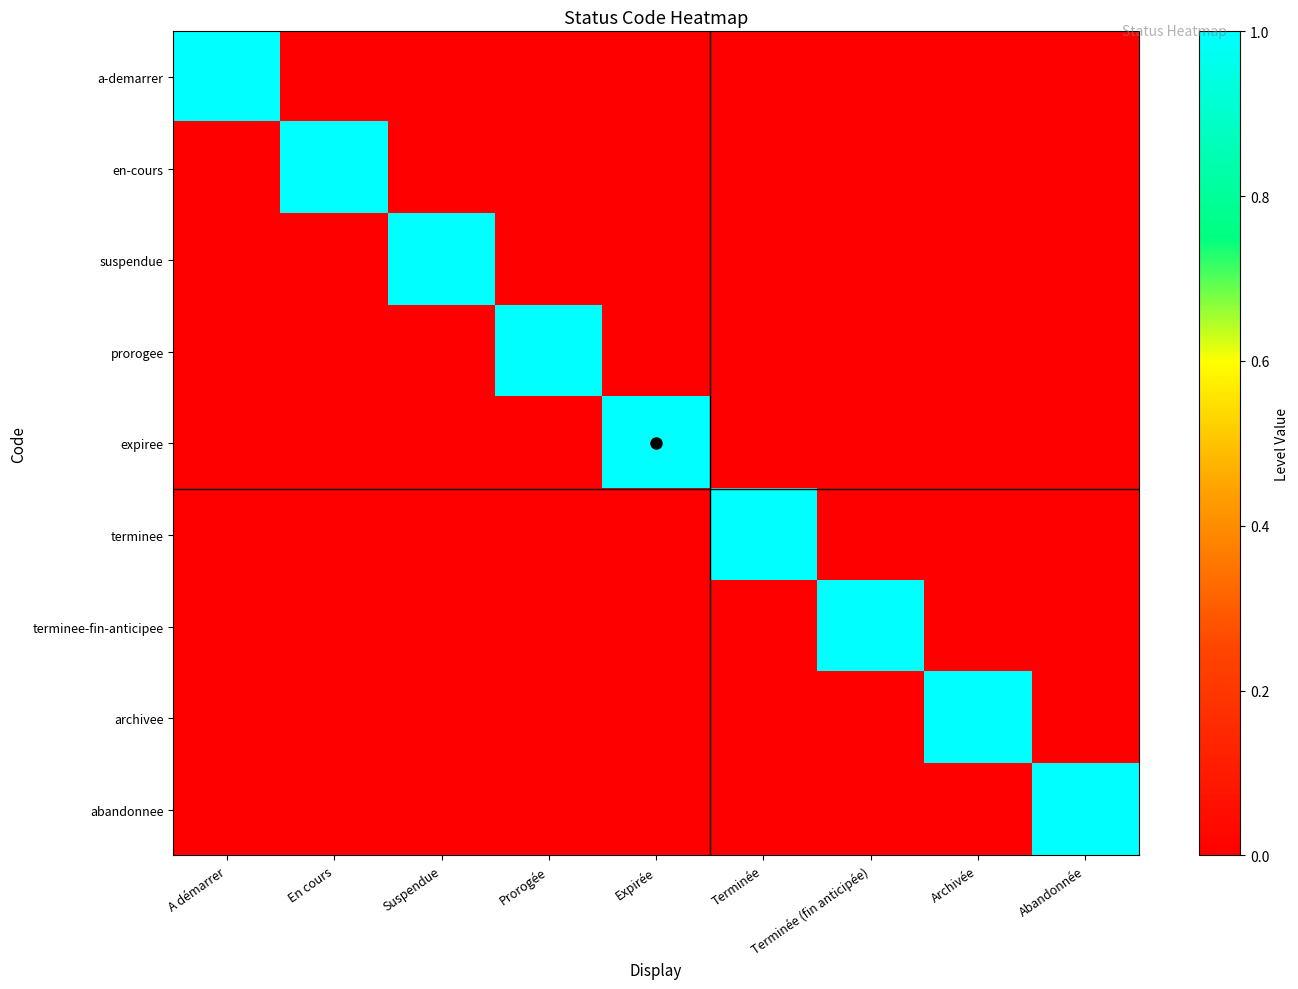

At how many categories does at least one series exceed 0?

9